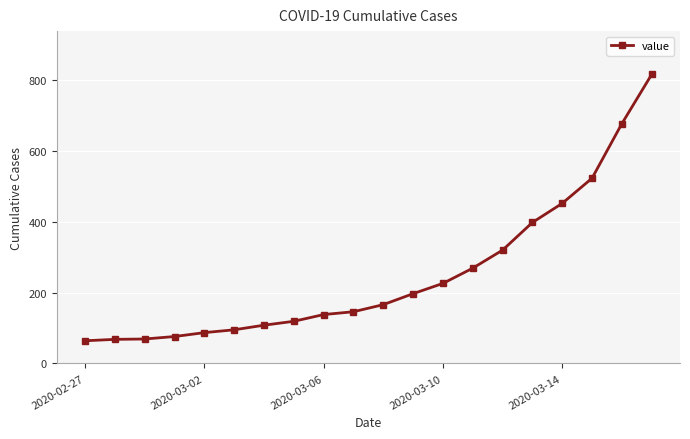

What is the maximum value shown in the chart?

816